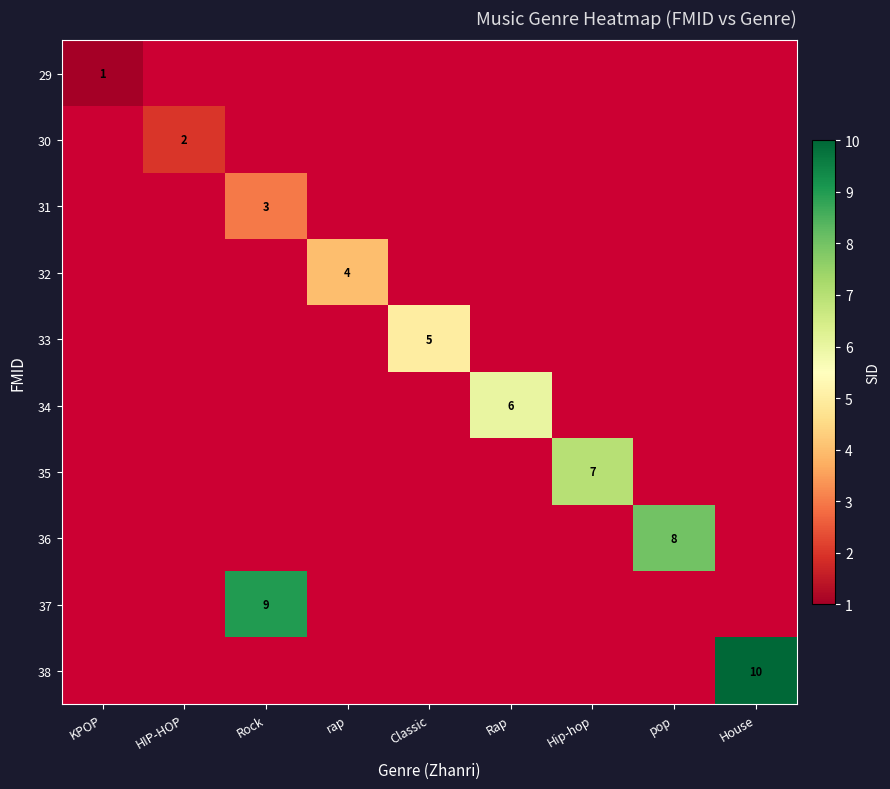

Between HIP-HOP and rap, which is larger?

rap